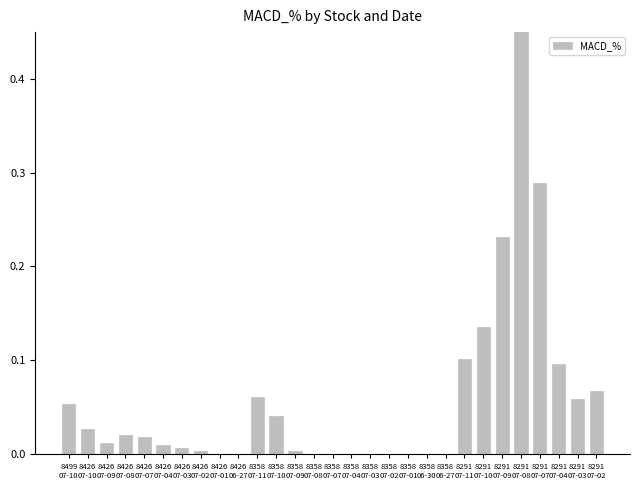

What is the greatest value displayed?

1.0